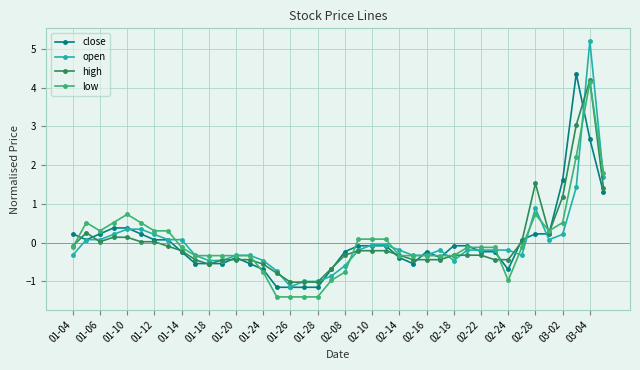

True or false: close has more than 2 interior local peaks.

True